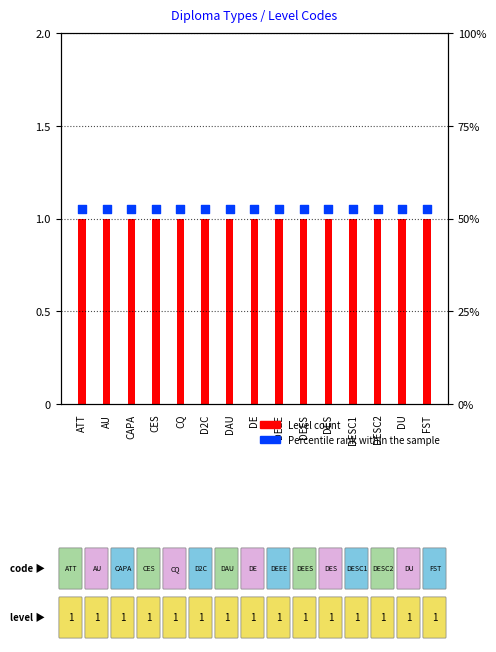

Which series reaches the maximum Y coordinate?

Percentile rank within the sample